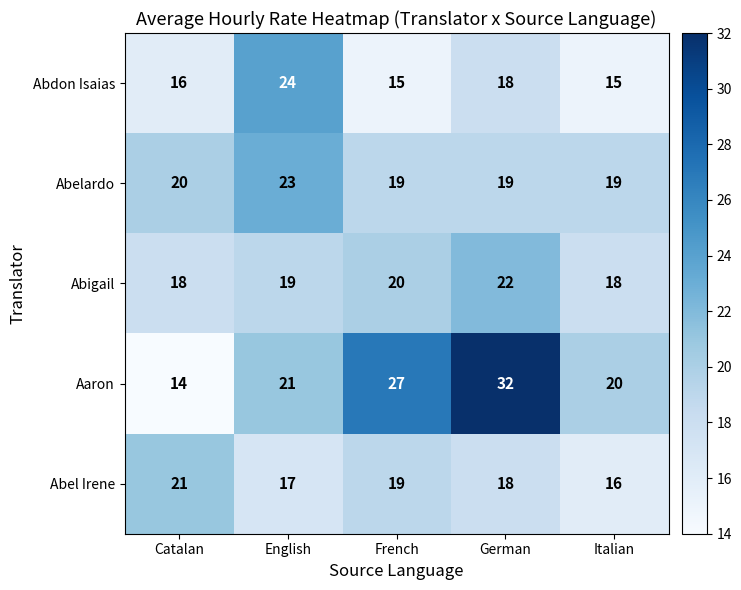

List the series in order of their peak value, highest first.

Aaron, Abdon Isaias, Abelardo, Abigail, Abel Irene